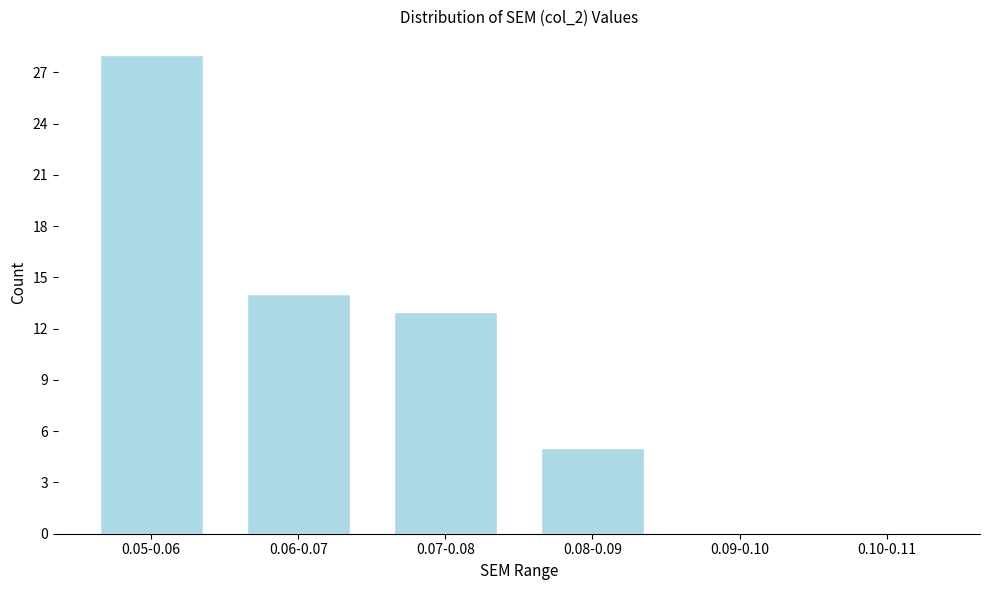

Reading right to left, transcribe all the data shown in this chart.

0.10-0.11=0	0.09-0.10=0	0.08-0.09=5	0.07-0.08=13	0.06-0.07=14	0.05-0.06=28